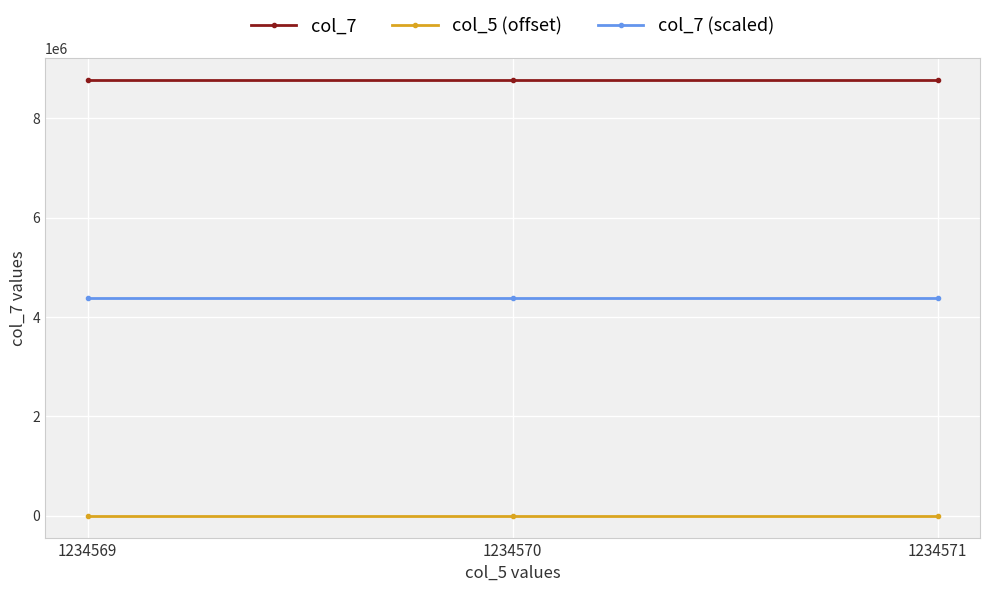

What is the difference between the maximum and minimum values in the col_5 (offset) series?

2.0